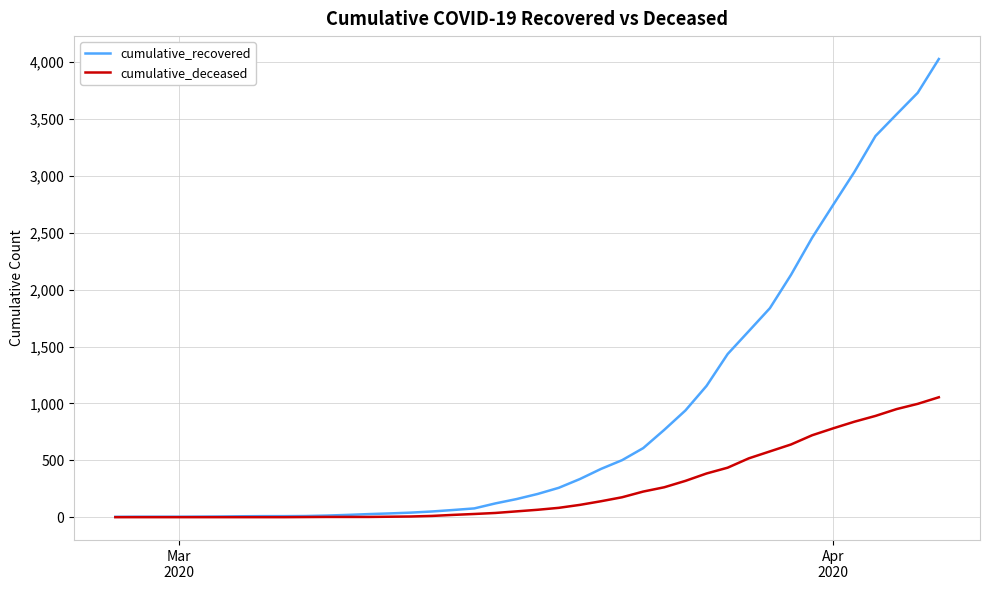

Which series has the widest spread of values?

cumulative_recovered